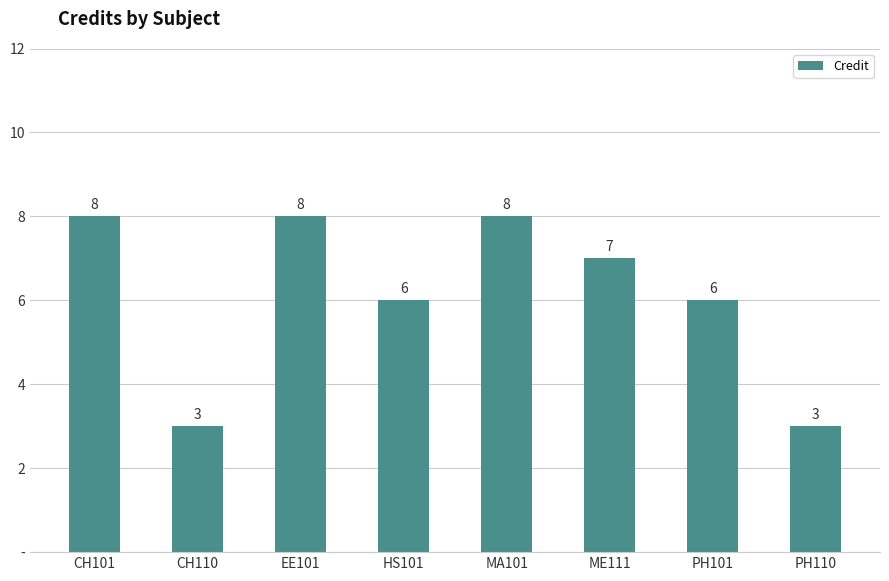

Which has a higher value, EE101 or CH110?

EE101